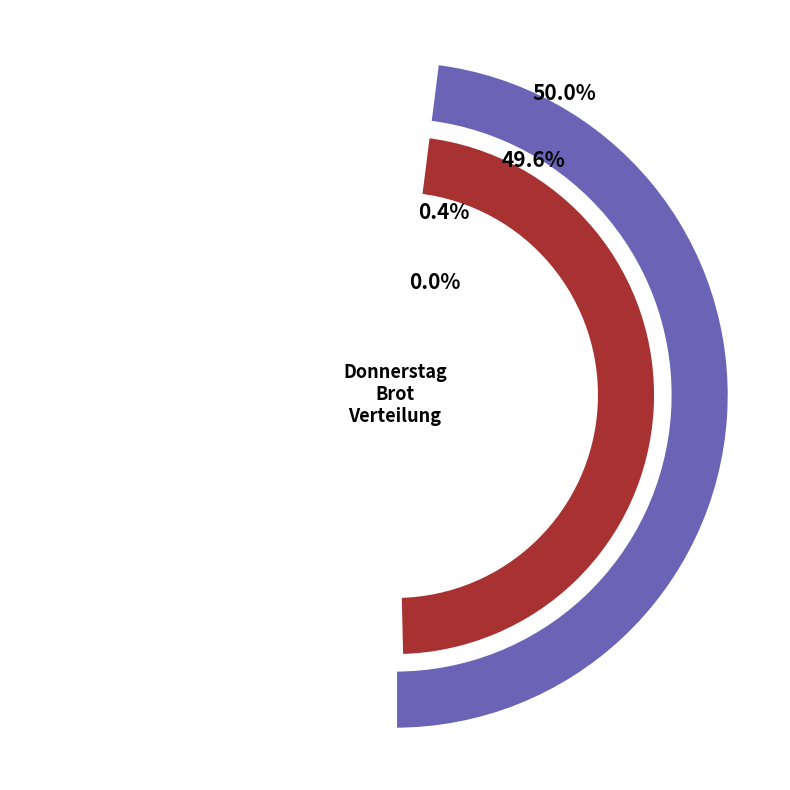

Does Surprisebrot account for over 50% of the chart?

No